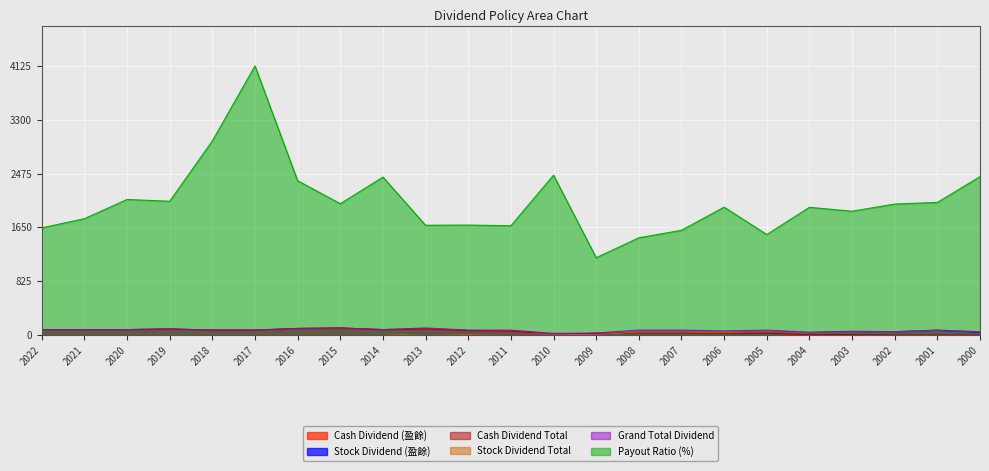

What is the total value across all series at 2019?

2327.5